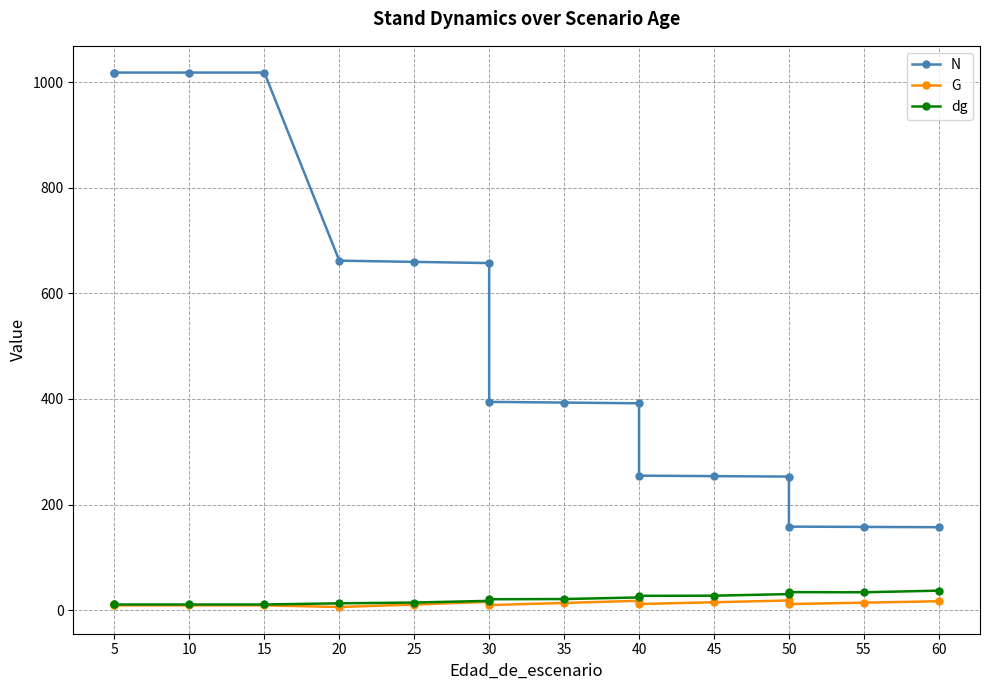

Reading left to right, transcribe all the data shown in this chart.

N: 1018.6	1018.6	1018.6	1018.6	662.1	659.8	657.5	394.5	393.2	391.8	254.7	253.8	252.9	158.1	157.5	157.0
G: 8.9	8.9	8.9	8.9	5.8	10.5	15.7	9.4	13.4	17.6	11.4	14.8	18.1	11.3	14.0	16.7
dg: 10.5	10.5	10.5	10.5	12.7	14.2	17.4	20.5	20.9	23.9	26.9	27.2	30.2	34.0	33.6	36.8